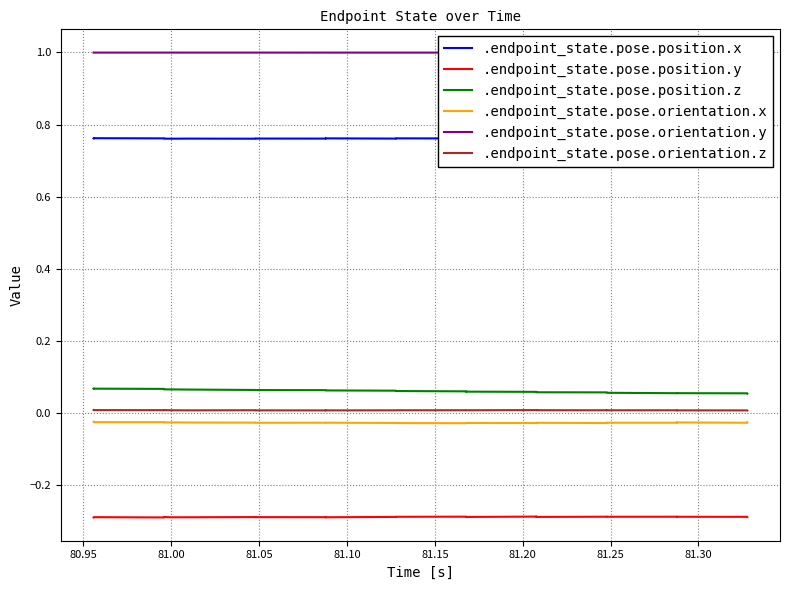

What is the highest value of the .endpoint_state.pose.position.y series?

-0.3